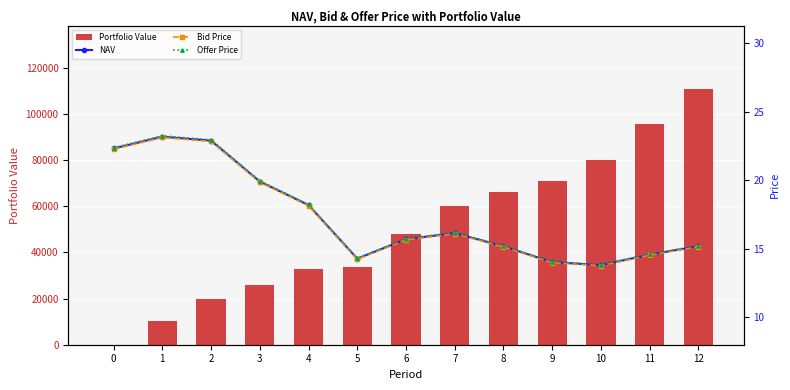

Is it true that Portfolio Value equals 45609.6 at 10?

False